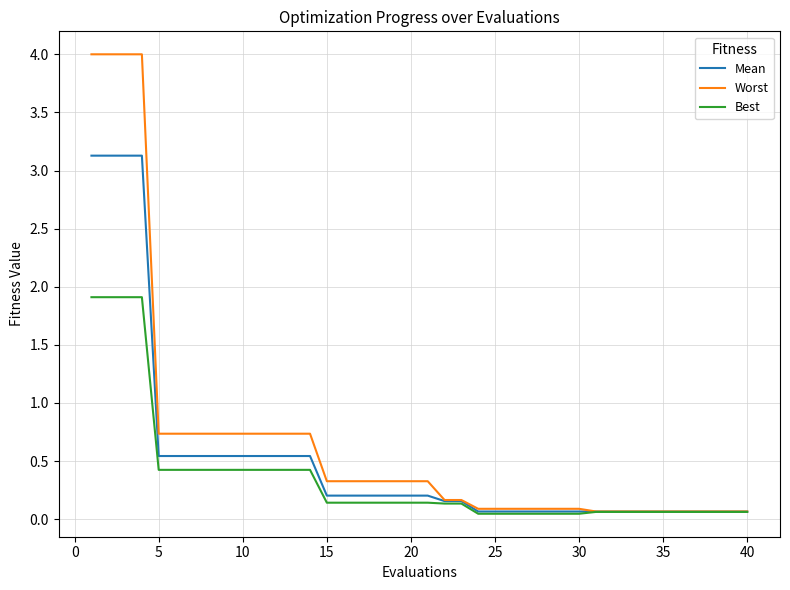

What is the maximum value for Worst?

4.0